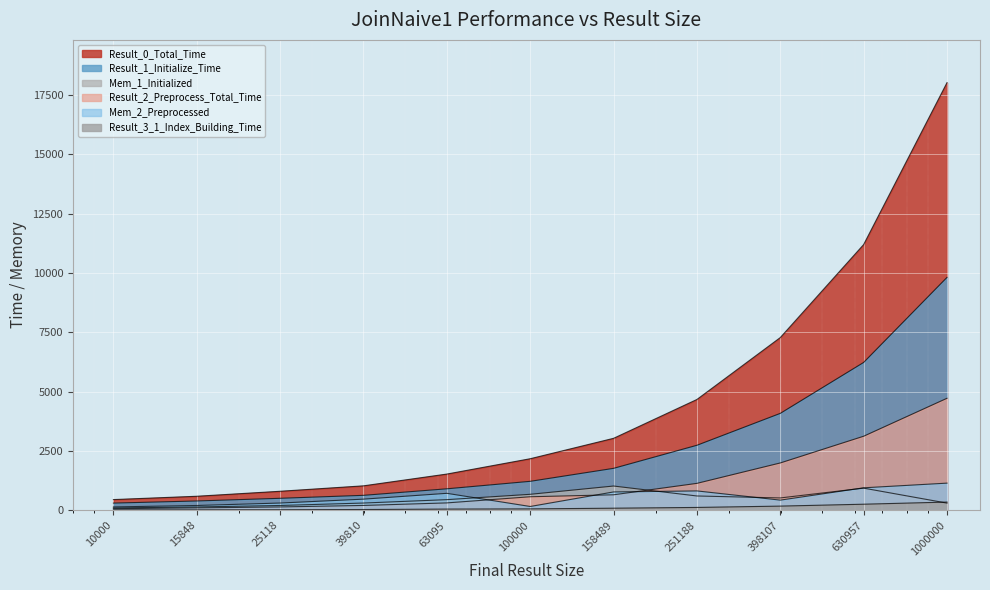

The Result_0_Total_Time series shows 453 at 10000. True or false?

True